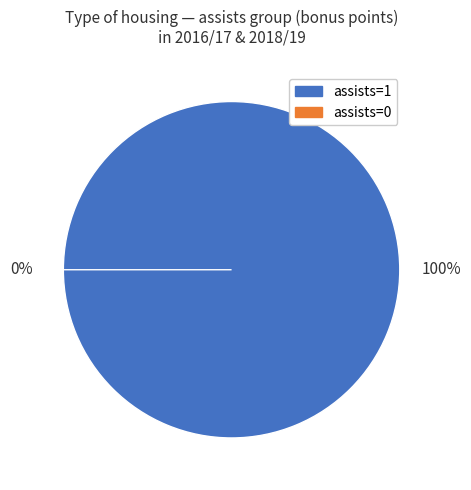

Is 0 the majority of the pie?

No